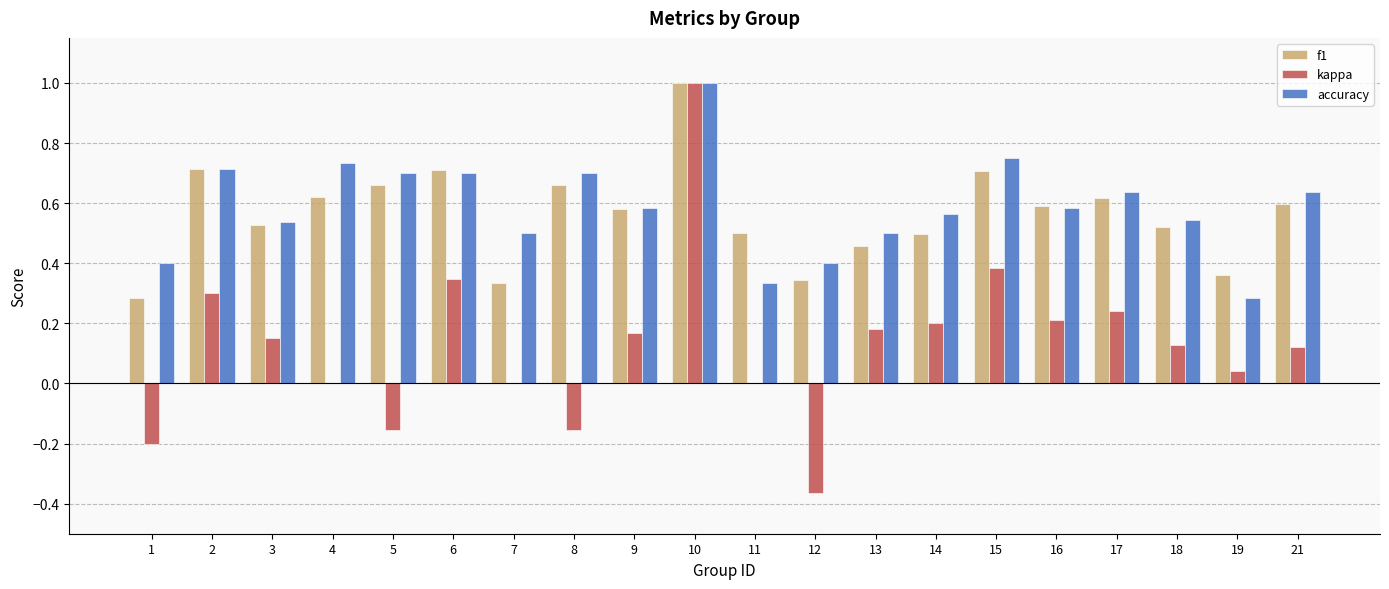

Which category has the highest value in the accuracy series?

10